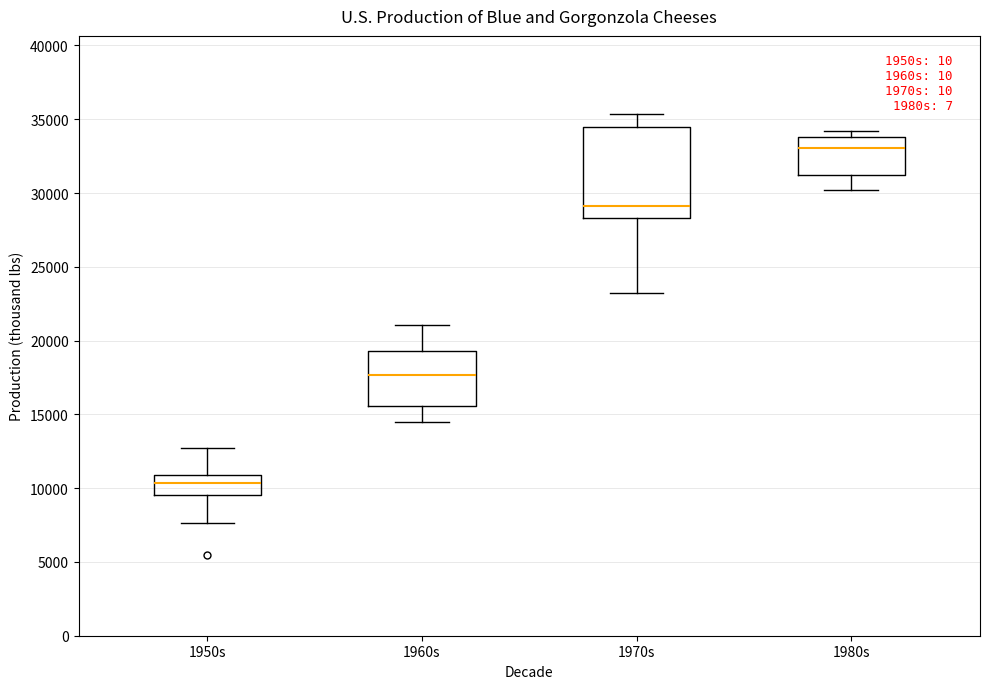

Where is the lower edge of the box for 1960s on the y-axis? The values are not printed on the chart, so give them approximately, as read against the axis.

15500